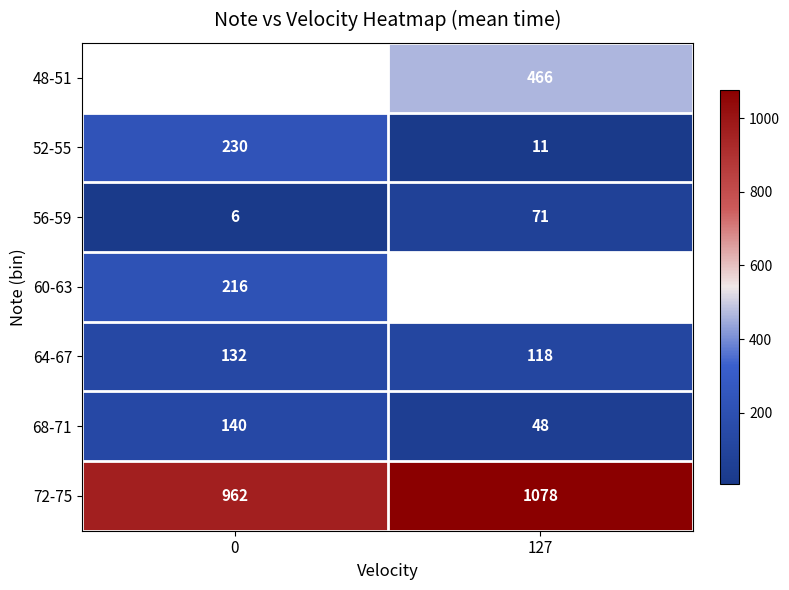

What is the sum of all 52-55 values?

241